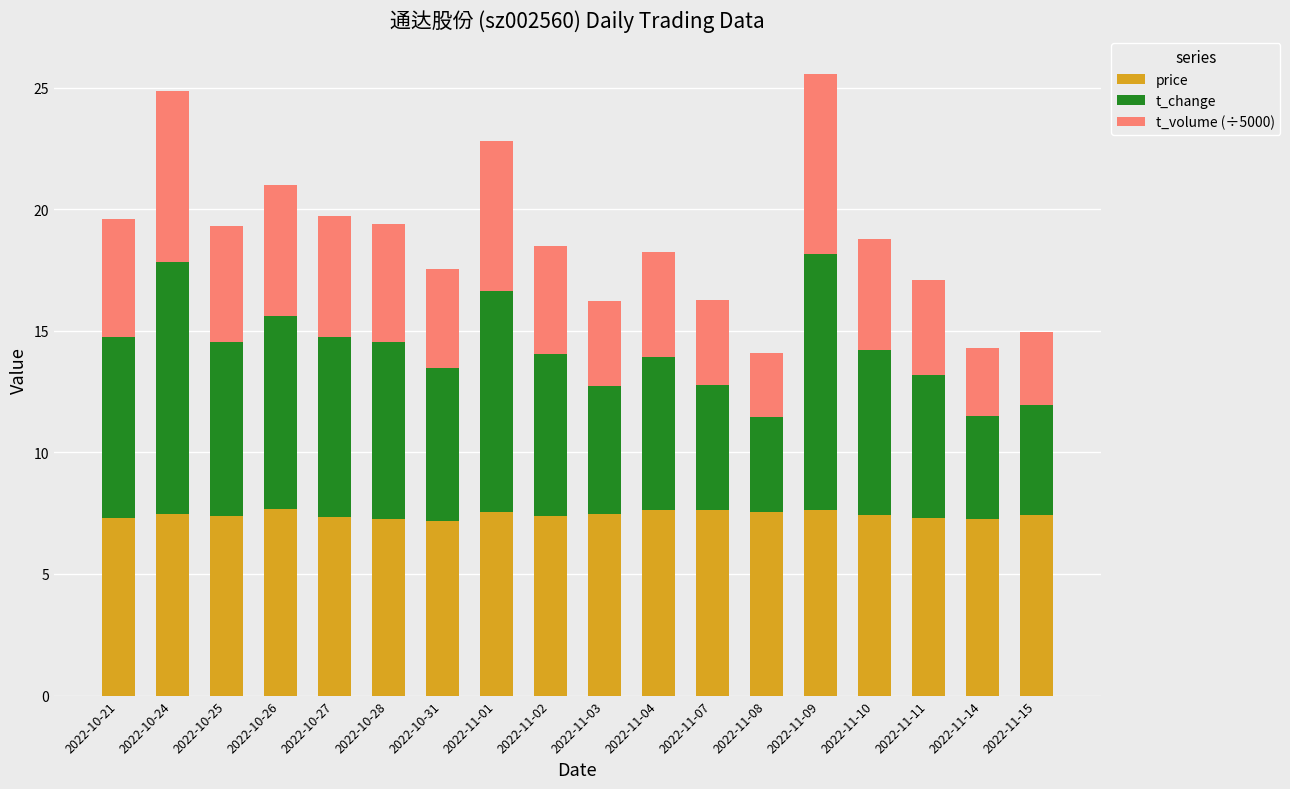

What is the total value across all series at 2022-10-24?

24.9